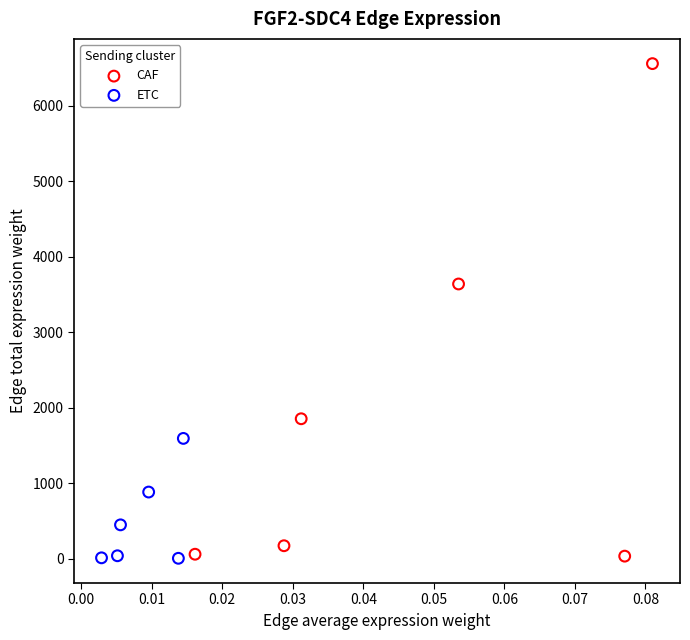

Which series has the widest spread of Y values?

CAF